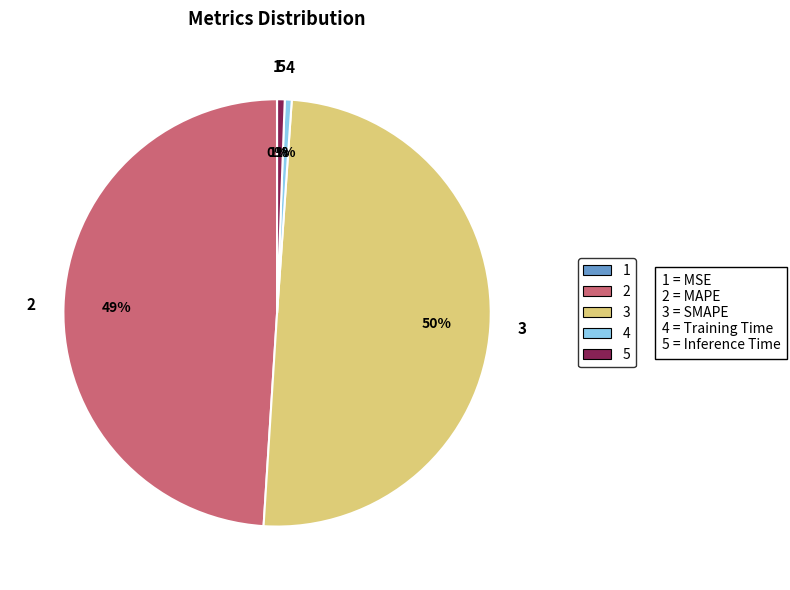

Is the sum of 5 and 3 greater than half?

Yes